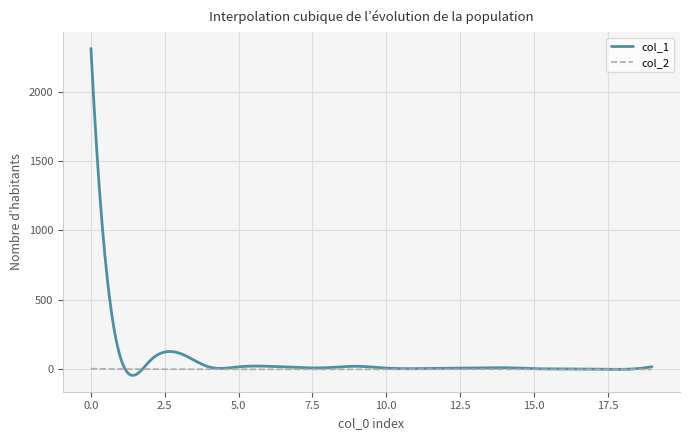

What is the greatest value displayed?

2311.0